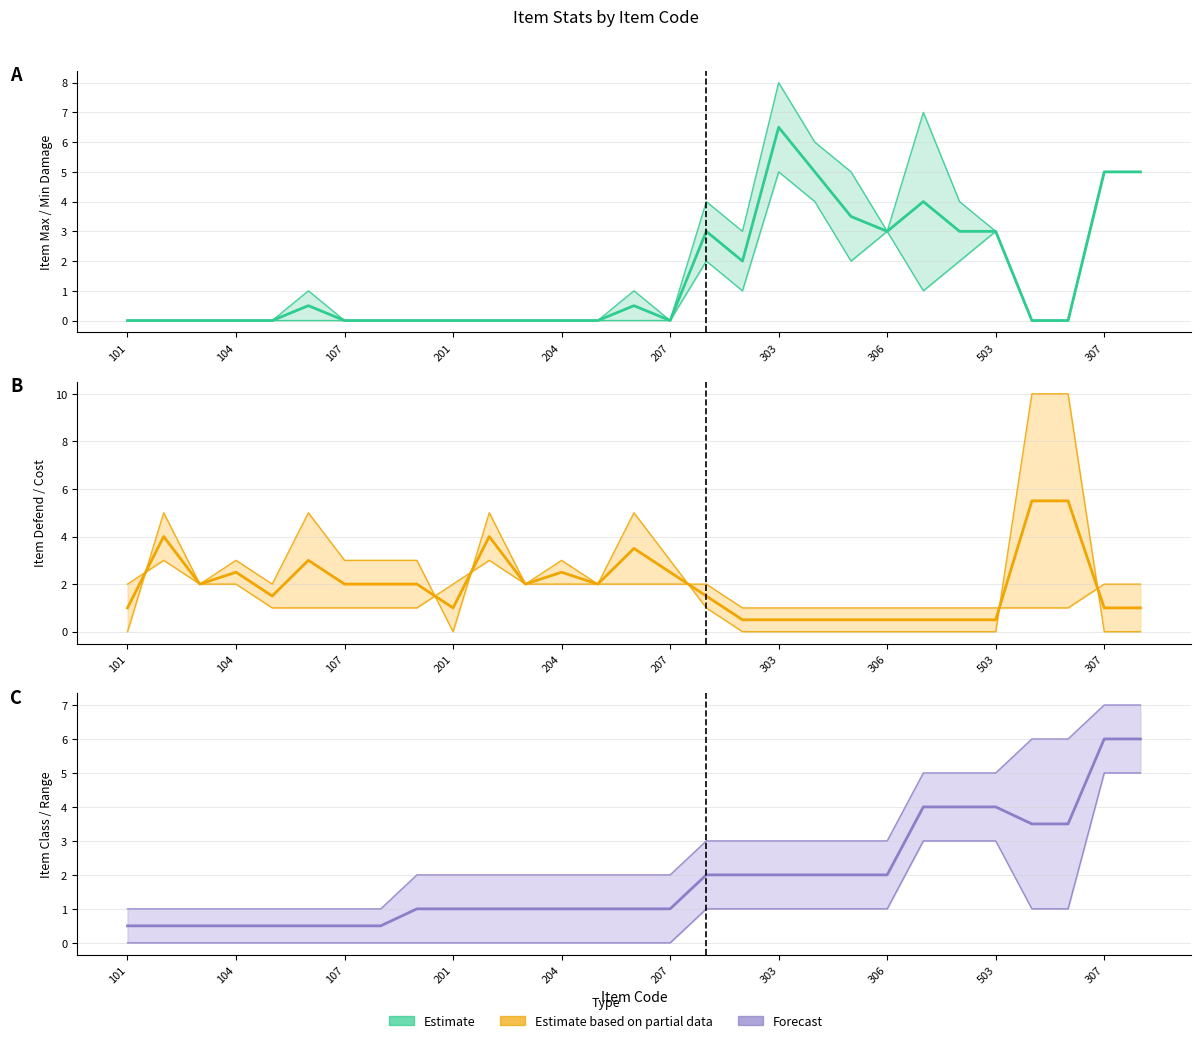

What is the lowest value of the Forecast (mid) series?

0.5